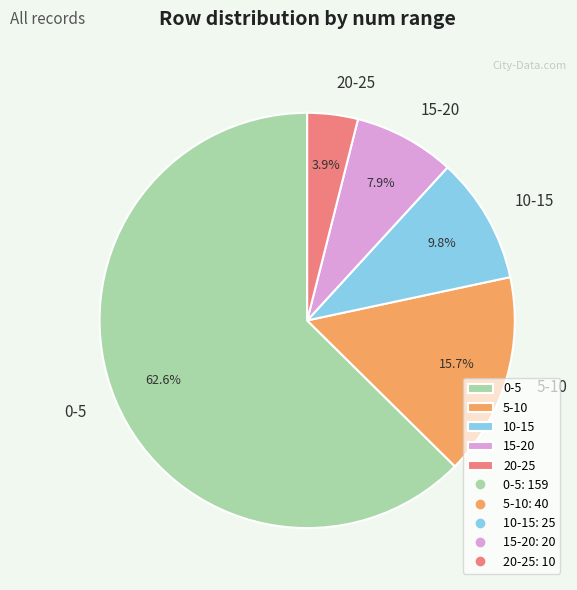

Is there any slice that represents more than half of the pie?

Yes